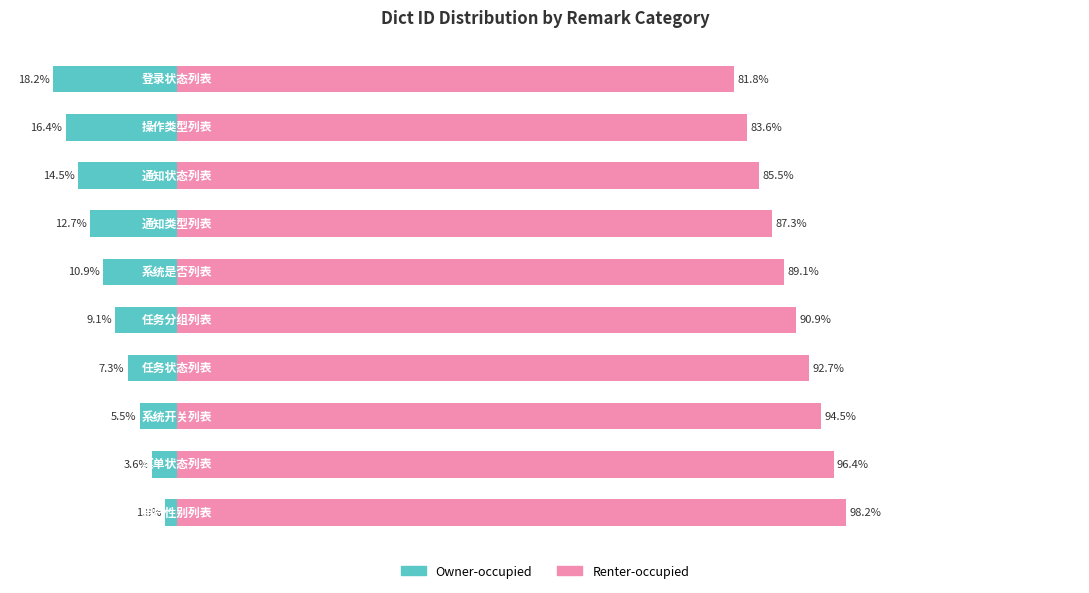

How many bars are there in total?

20